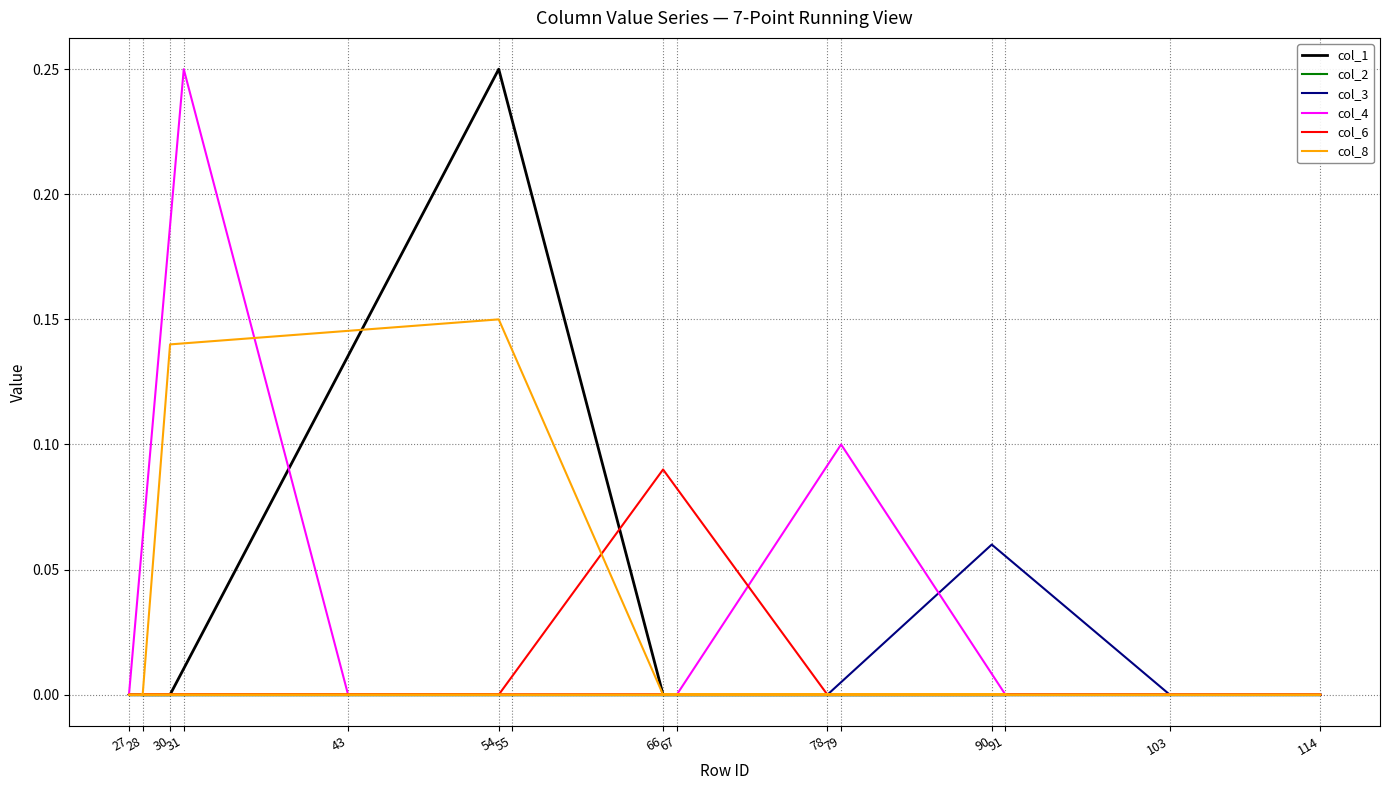

The col_4 series shows 0.1 at 66. True or false?

False